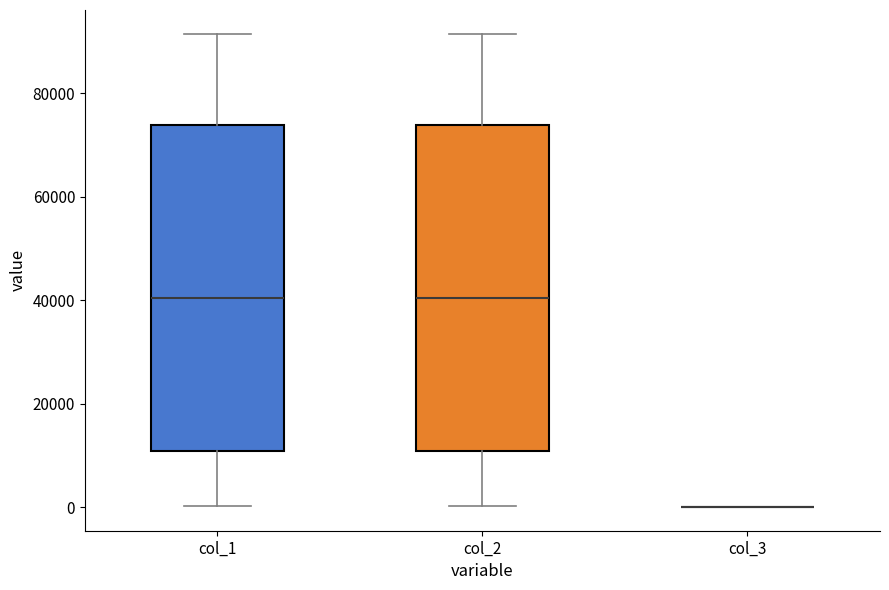

Where does the lower whisker of the box for col_2 end on the y-axis? The values are not printed on the chart, so give them approximately, as read against the axis.

0